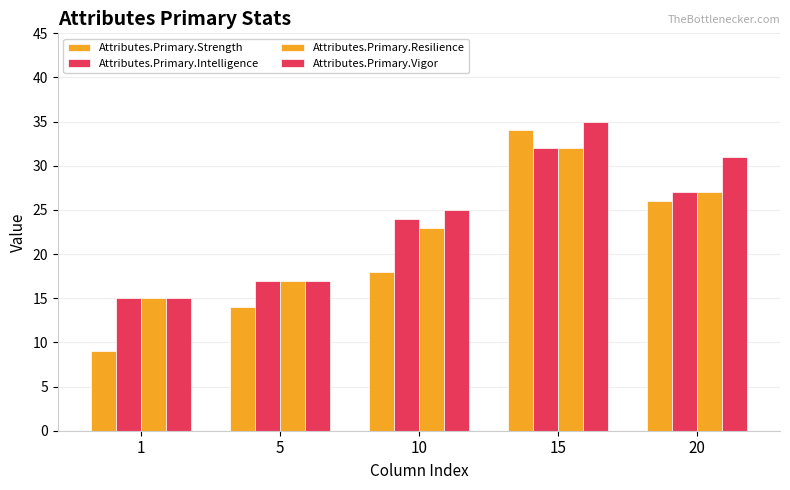

How many groups of bars are there?

5